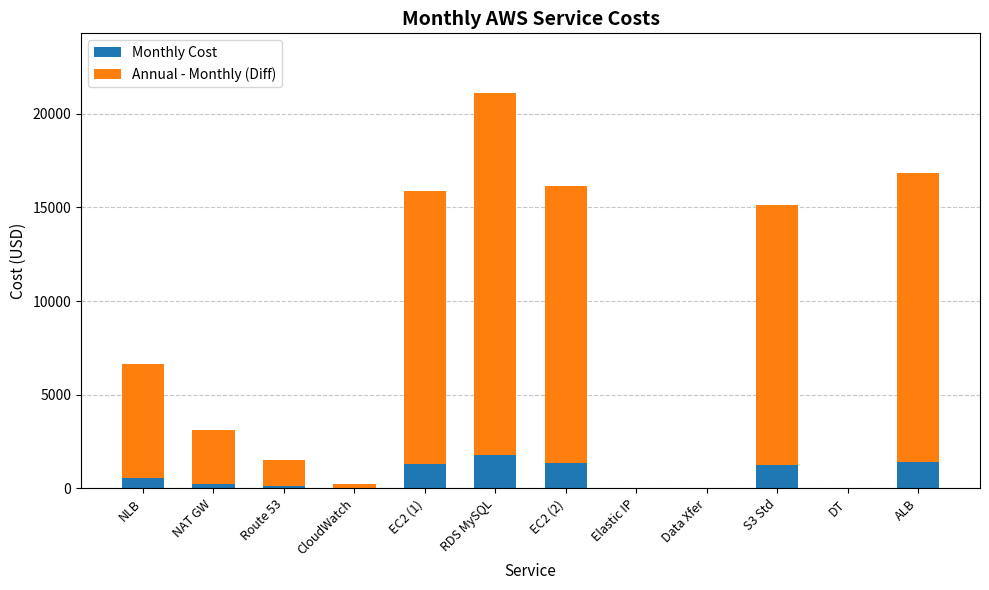

How many distinct data groups are displayed?

2